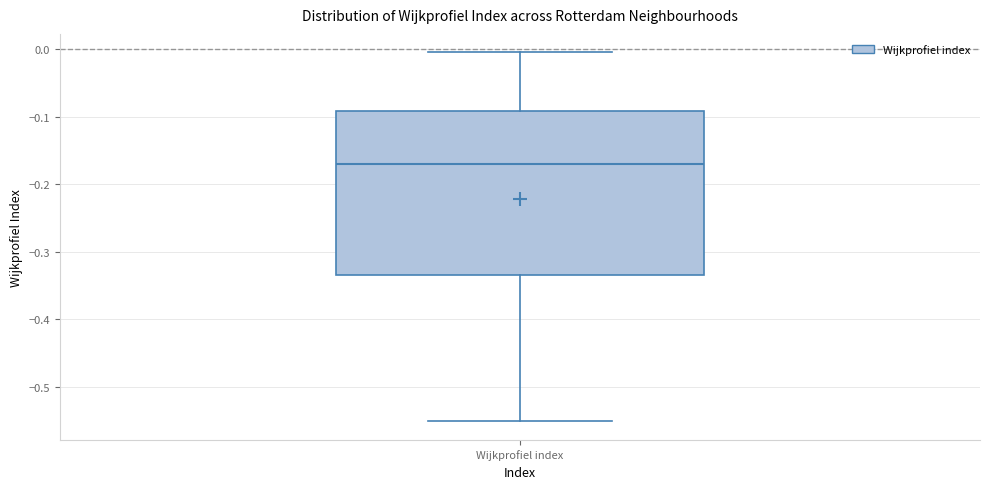

Transcribe this box plot: give where the median line is, the range the box spans, and where the two whiskers end, as read against the y-axis. The values are not printed on the chart, so give them approximately, as read against the axis.

median -0.17, box -0.33 to -0.09, whiskers -0.55 to 0.00